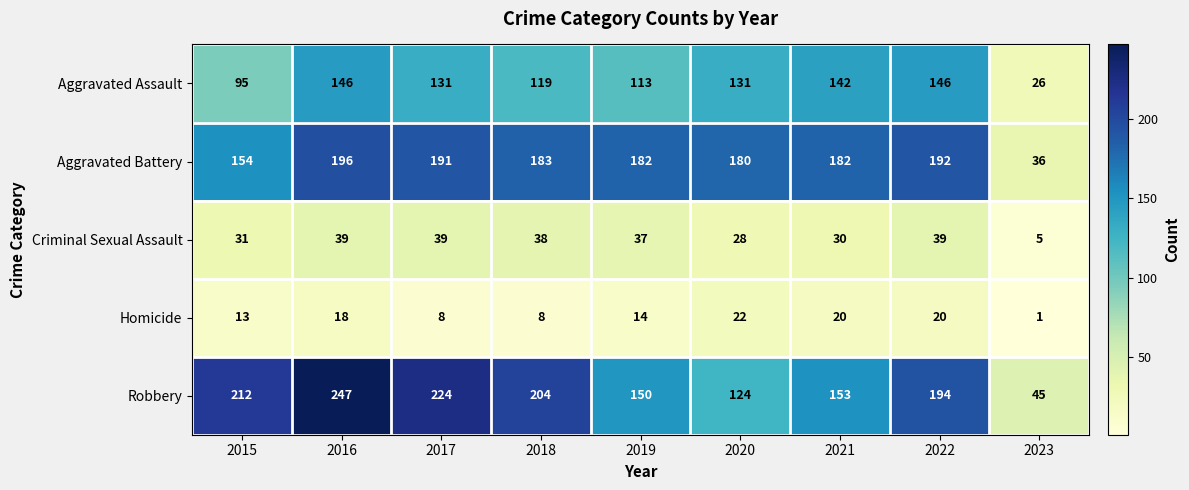

Which series has the widest spread of values?

Robbery